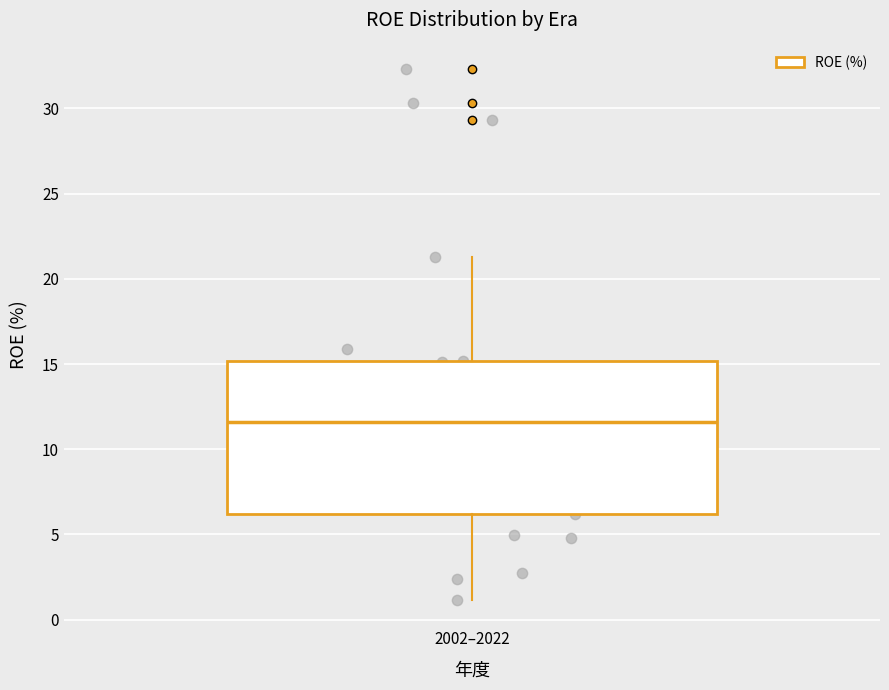

Where is the lower edge of the box for 2002–2022 on the y-axis? The values are not printed on the chart, so give them approximately, as read against the axis.

6.0